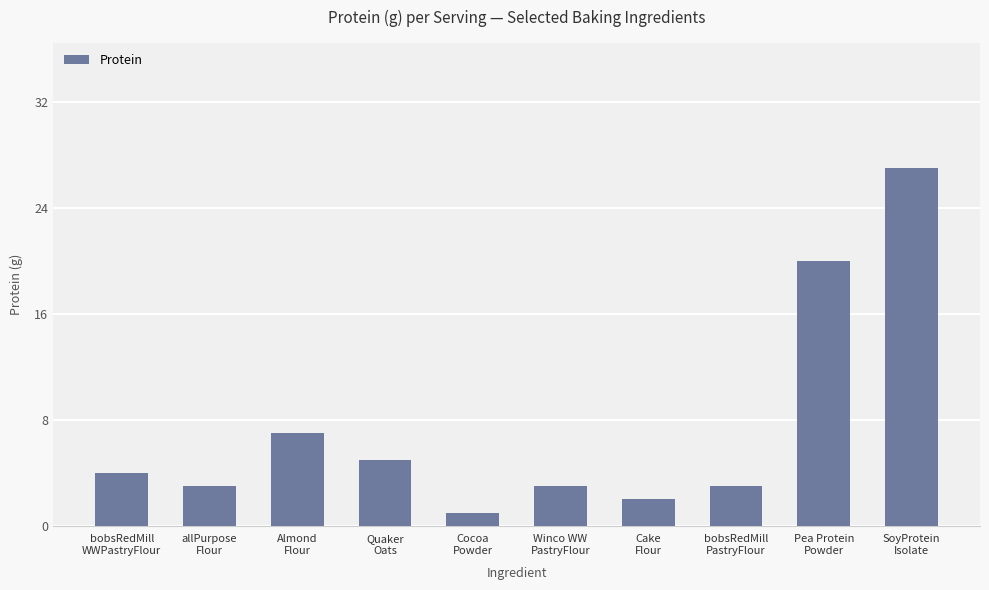

What is the label of the 2nd bar from the left?

allPurpose
Flour